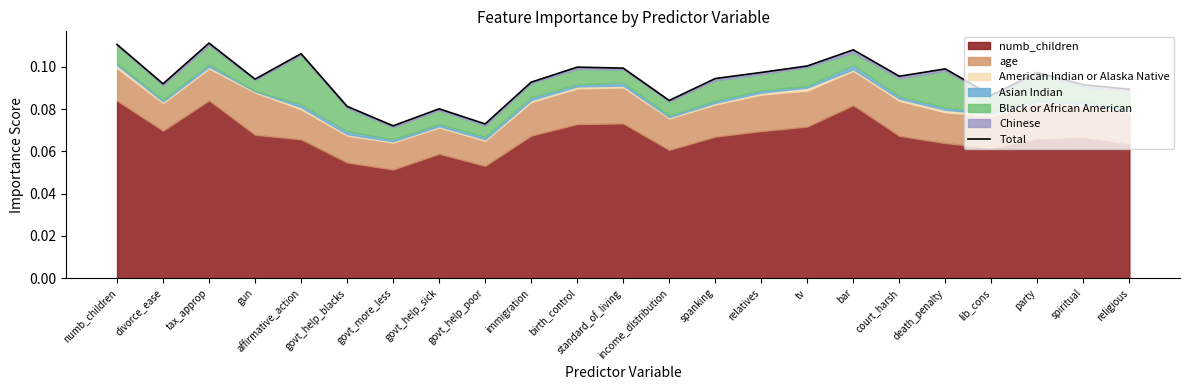

What position from the right is tv?

8